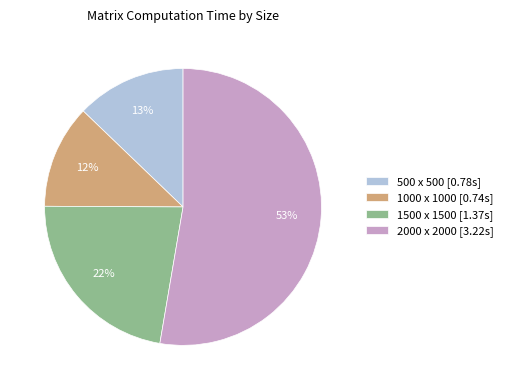

Rank the categories by value from lowest to highest.

1000 x 1000, 500 x 500, 1500 x 1500, 2000 x 2000